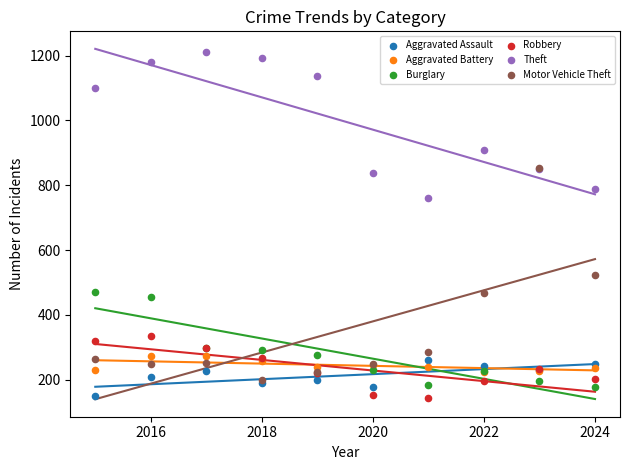

Across all series, what Y value is closest to 677?

759